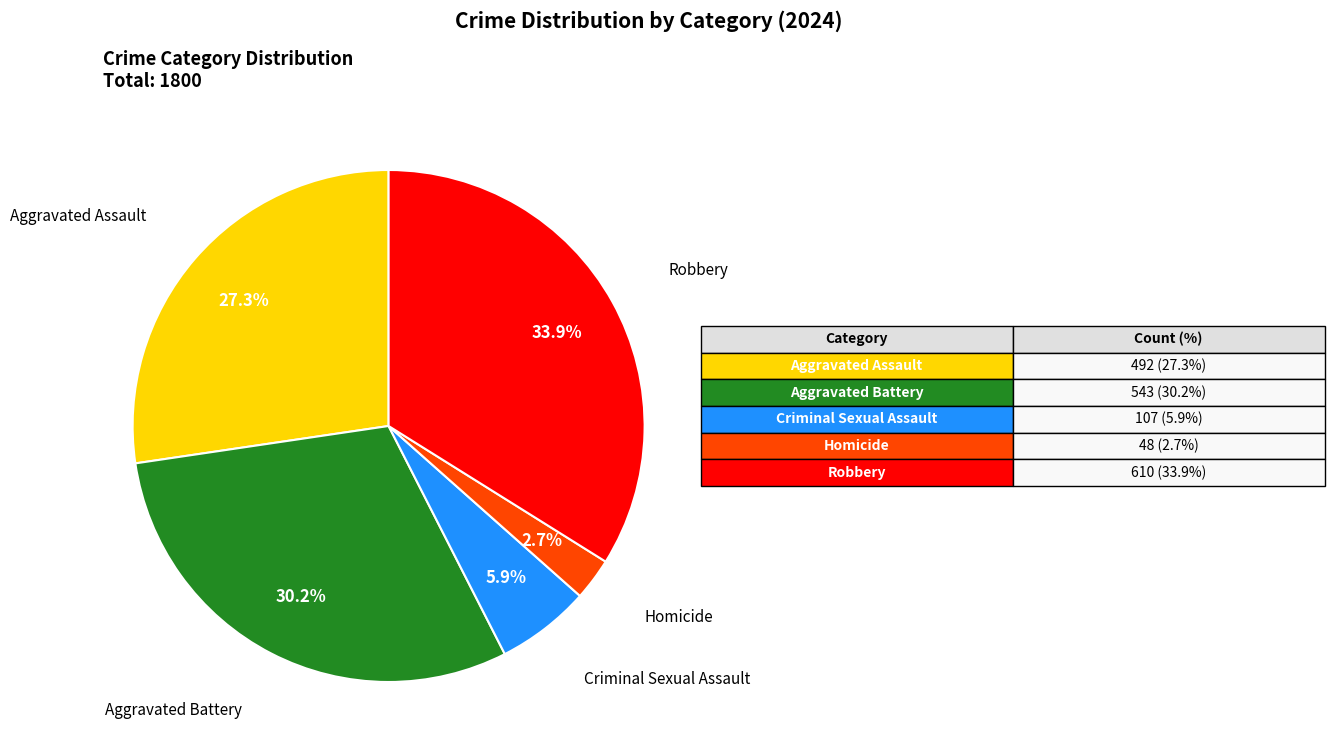

Rank the categories by value from highest to lowest.

Robbery, Aggravated Battery, Aggravated Assault, Criminal Sexual Assault, Homicide